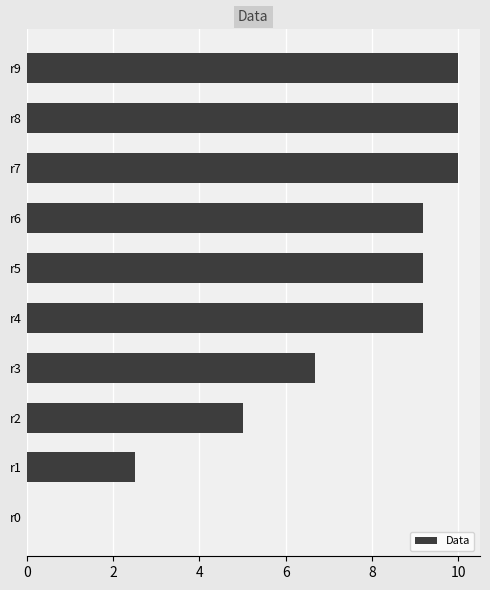

The value at r9 is 10.0. True or false?

True